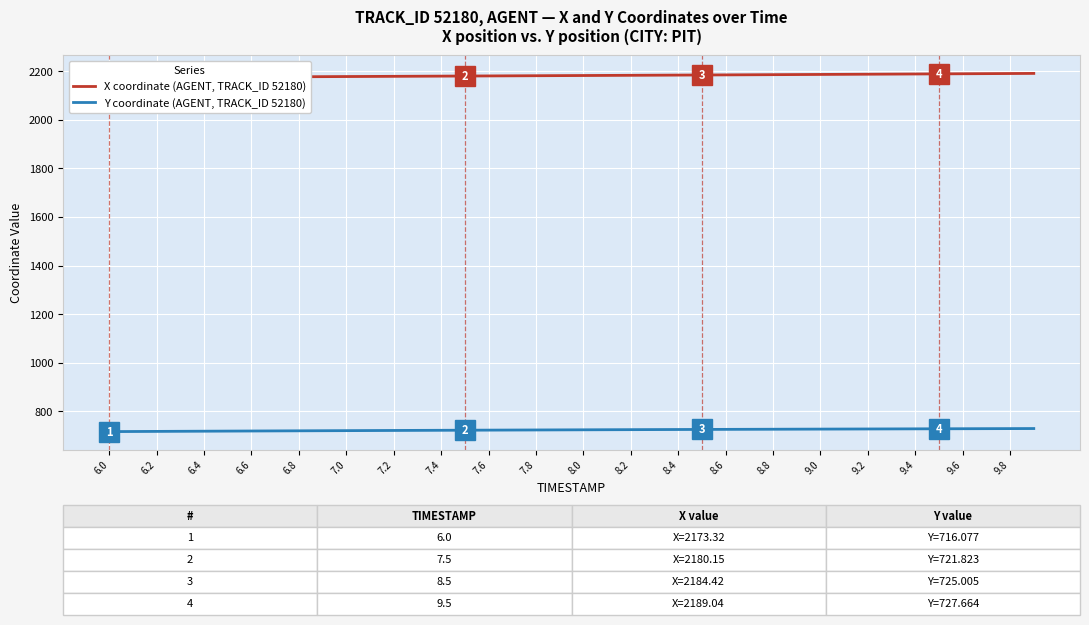

What is the average value of the X coordinate (AGENT, TRACK_ID 52180) series?

2182.1